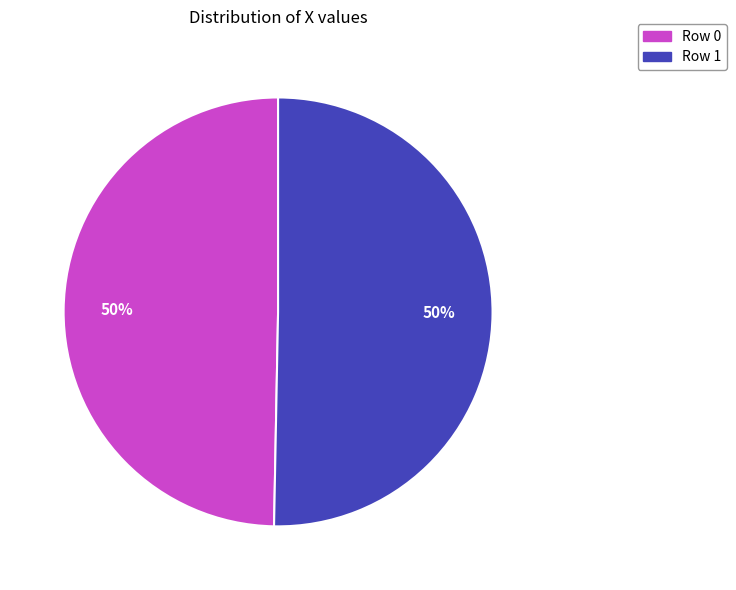

How many slices are in this pie chart?

2